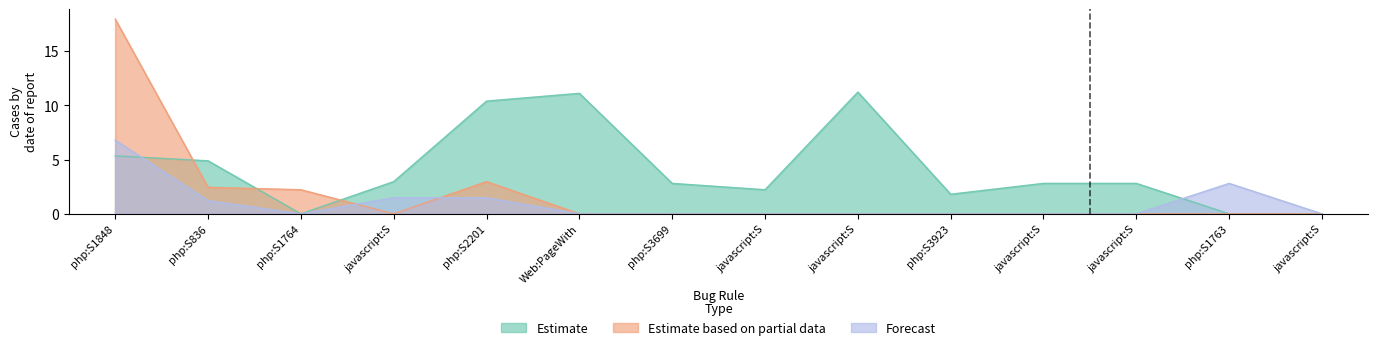

What is the label of the 1st point from the right?

javascript:S2137